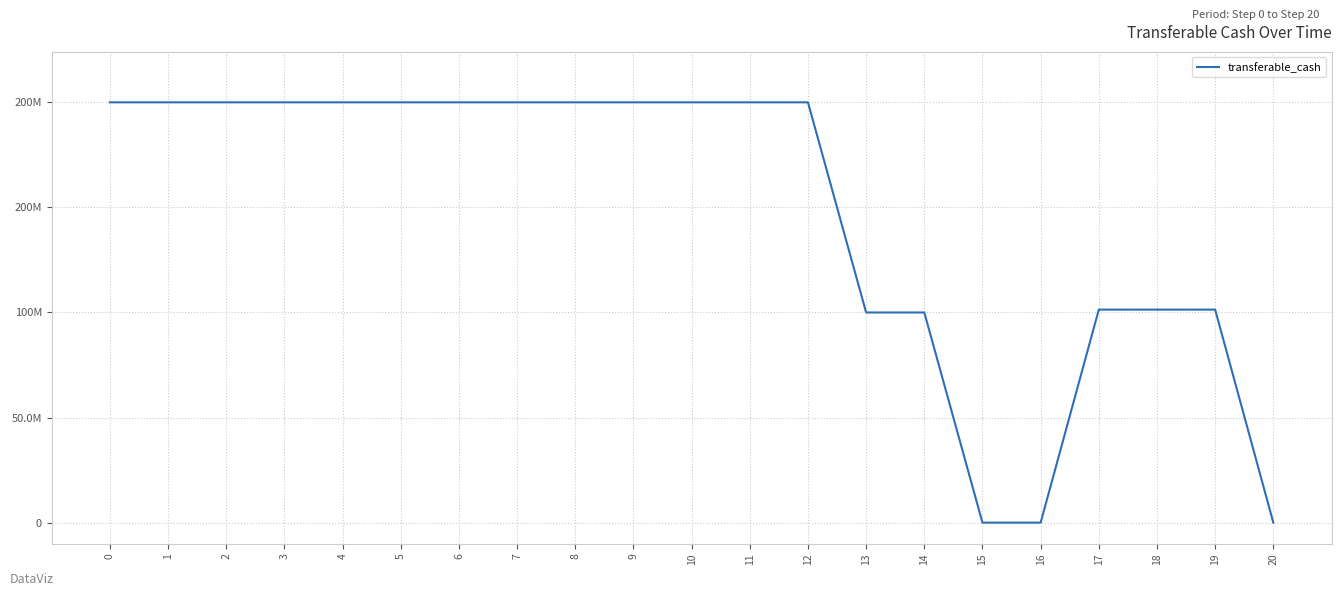

The chart shows a value of 95123293.2 at 0. True or false?

False